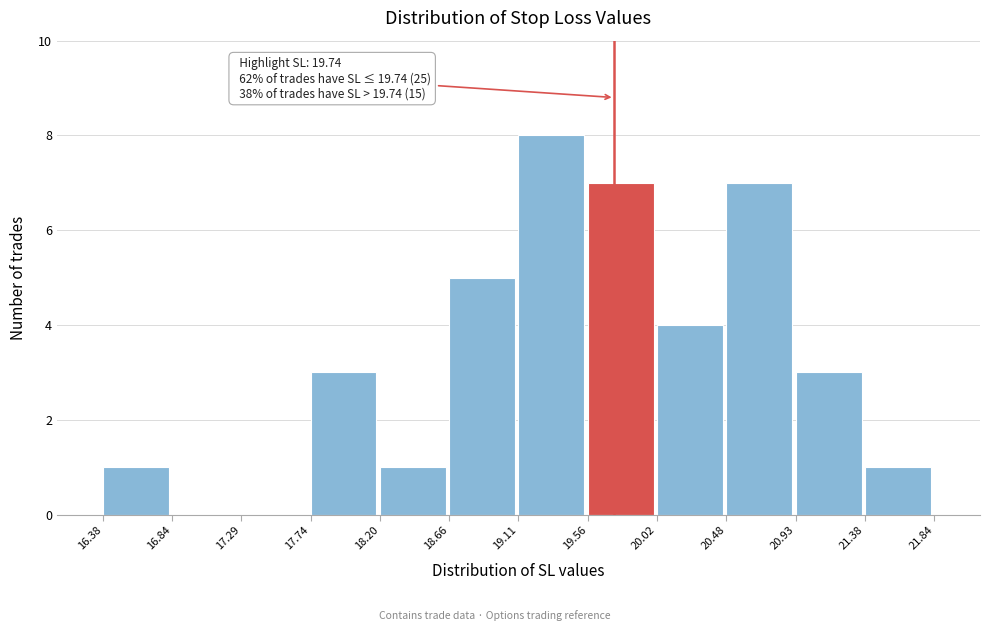

Which range on the x-axis has the tallest bar?

19.11 to 19.56